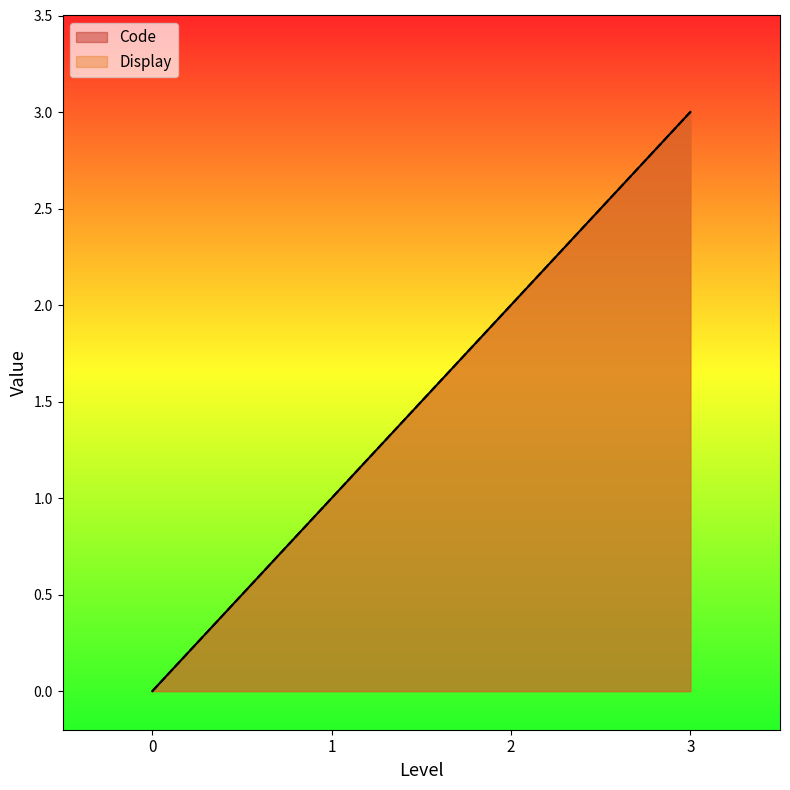

At how many categories does at least one series exceed 2?

1